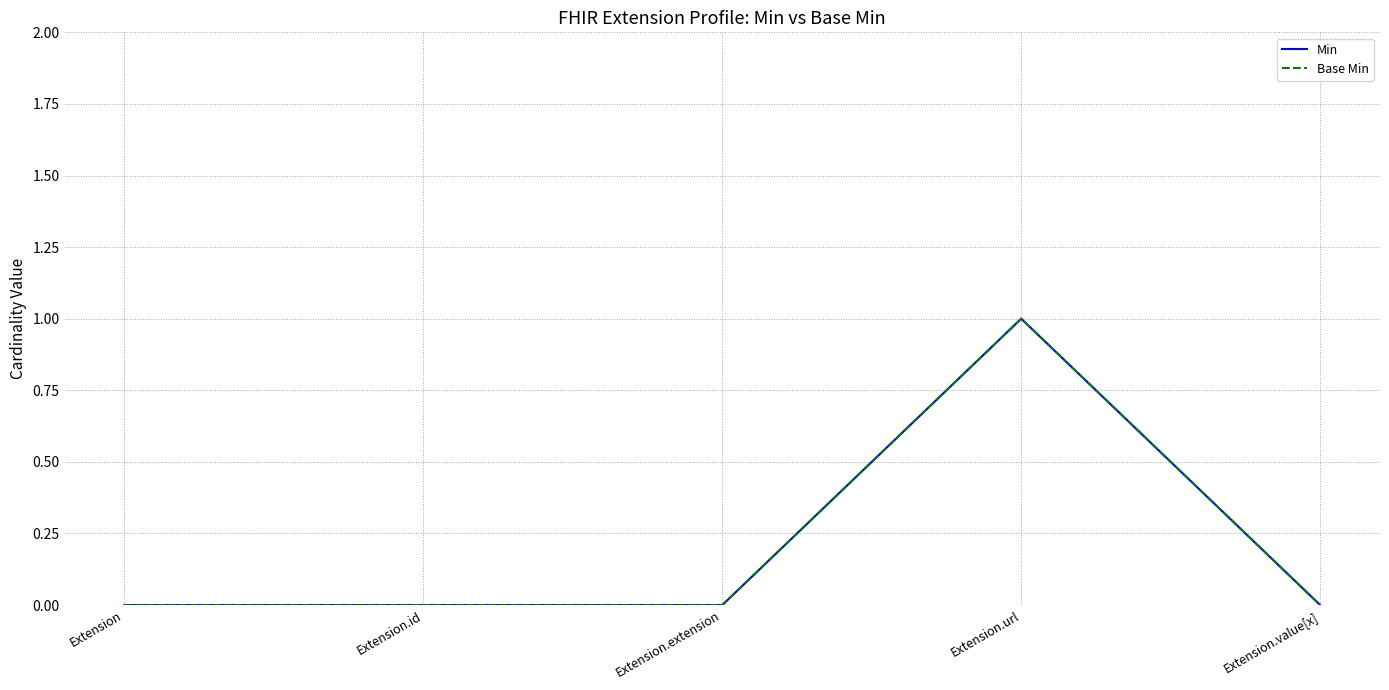

Does the chart display data point markers on the line(s)?

No